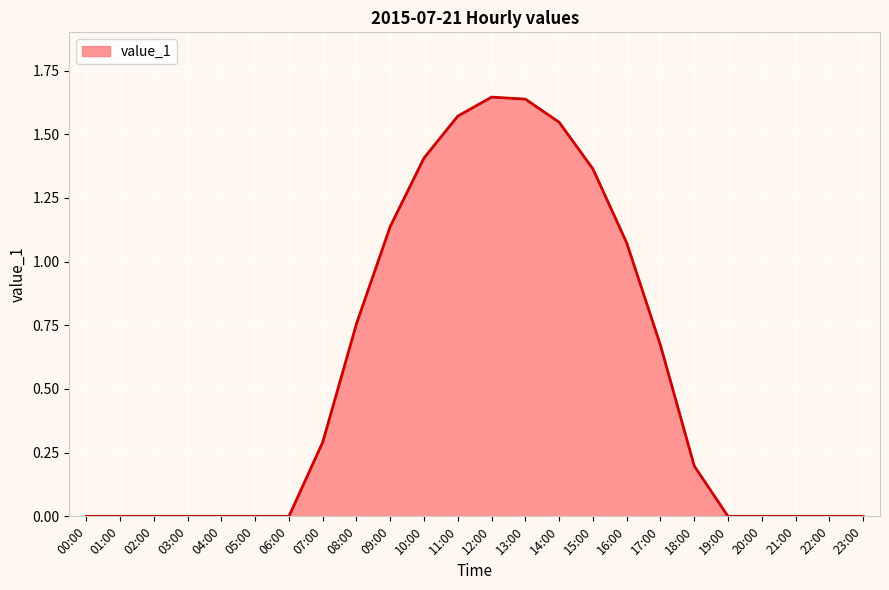

True or false: the data shows 0.3 at 15:00.

False